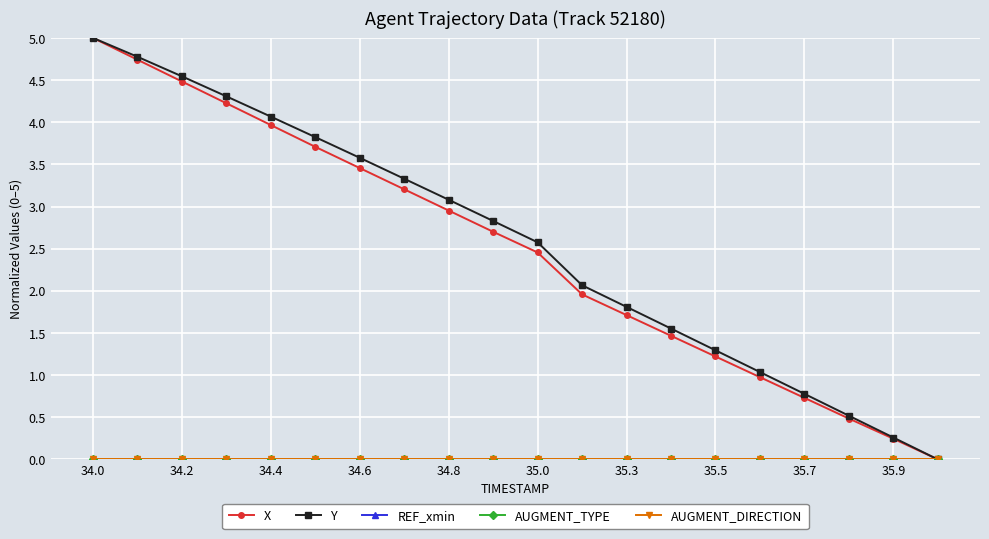

Does the chart have visible grid lines?

Yes